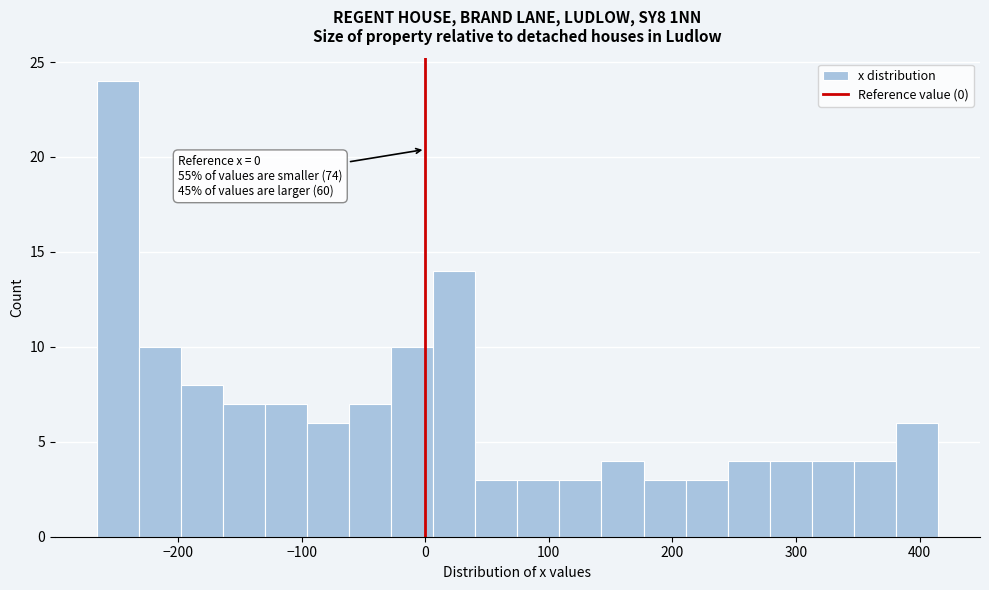

Around what value on the x-axis is the tallest bar? Give the approximate position of its centre, as read against the axis.

-250